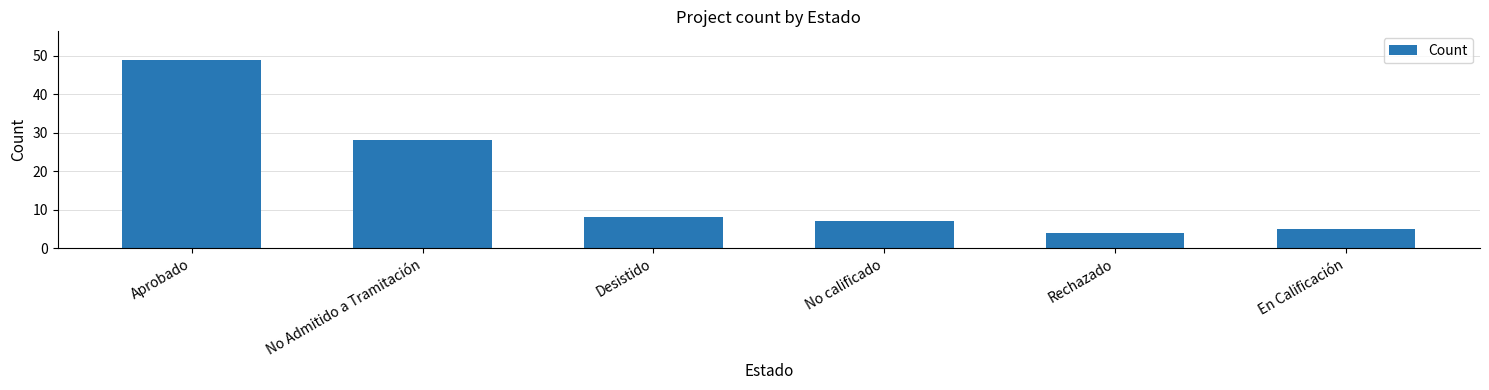

Between No Admitido a Tramitación and Desistido, which is larger?

No Admitido a Tramitación